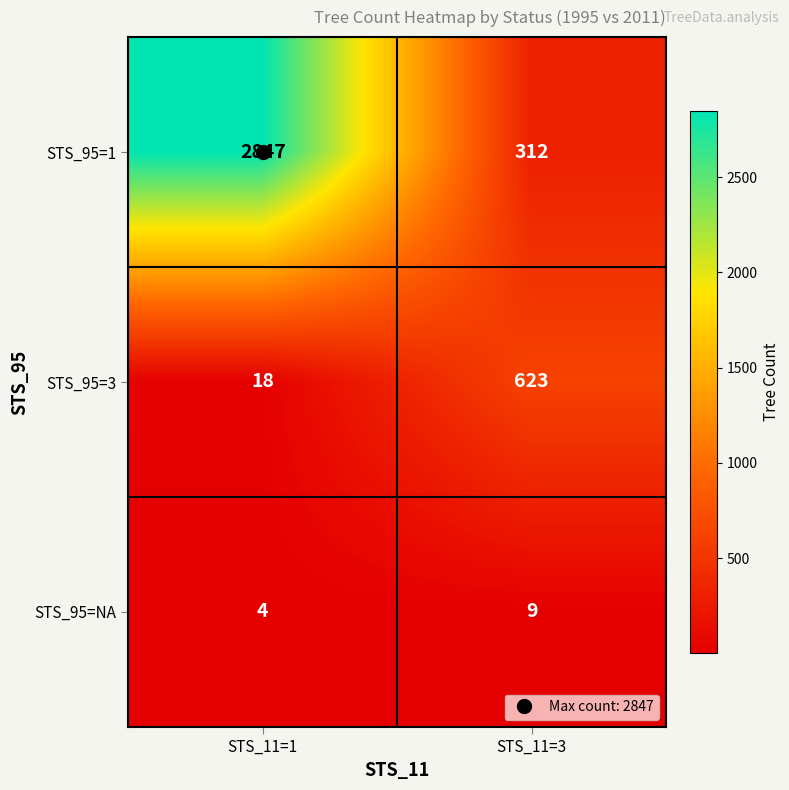

Which label corresponds to the largest value in the chart?

STS_11=1